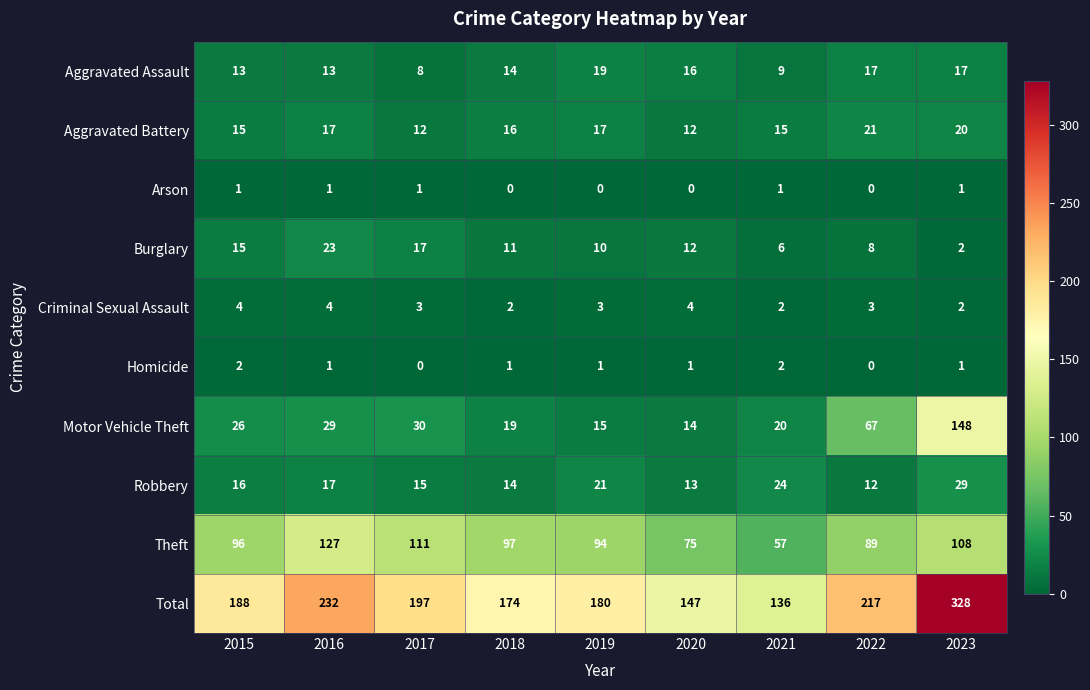

Which series has the largest total across all categories?

Total